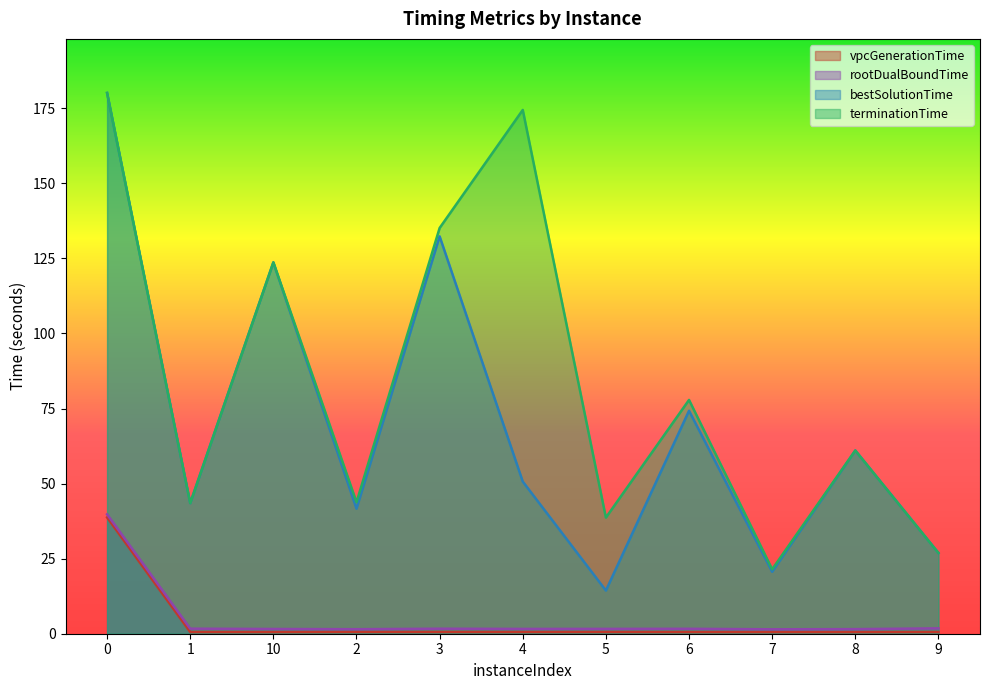

What is the average value of the terminationTime series?

84.2